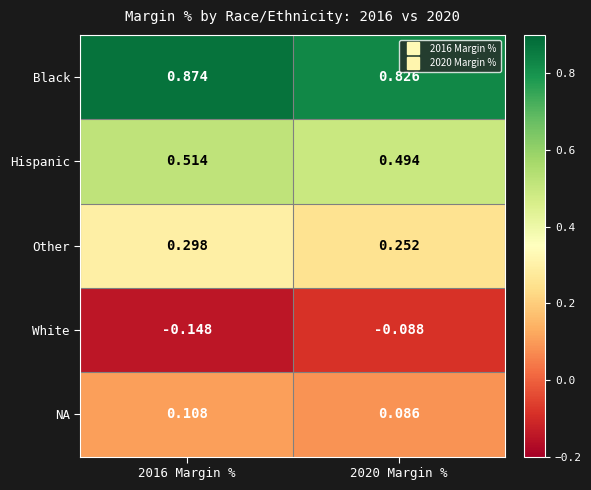

Is the value of Hispanic at 2020 Margin % greater than the value of White at 2016 Margin %?

Yes